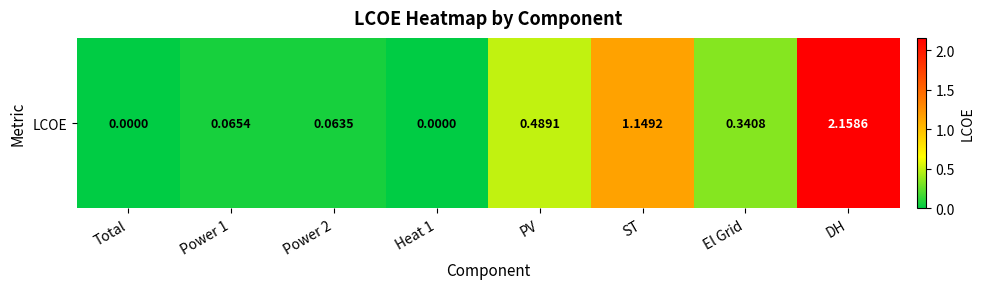

Which has a higher value, Power 1 or PV?

PV